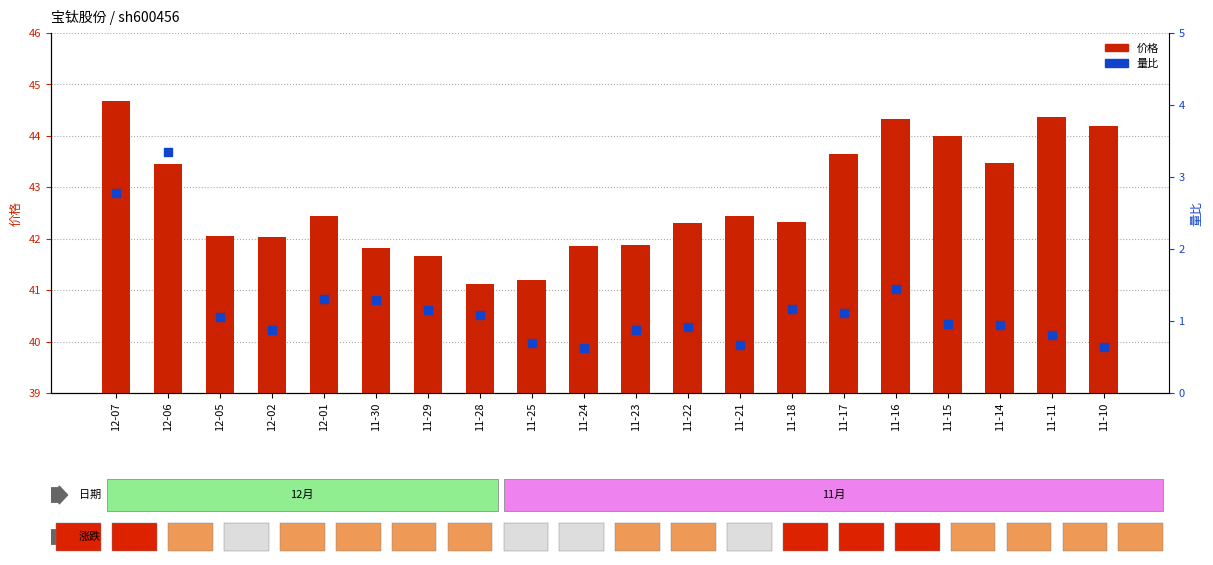

What are all the series names shown in the legend?

价格, 量比